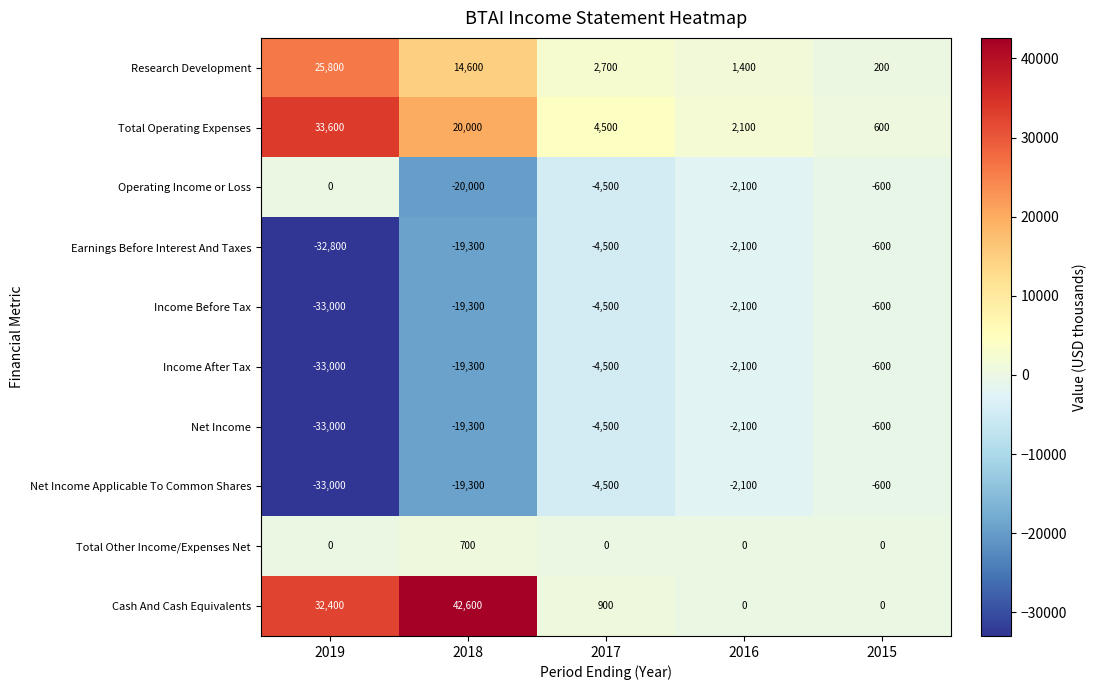

Between 2018 and 2017, which series saw the biggest shift?

Cash And Cash Equivalents